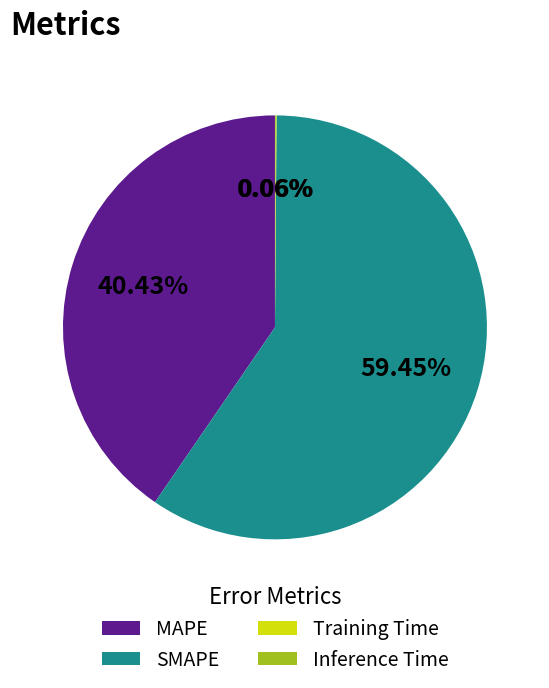

Which slice is the largest?

SMAPE